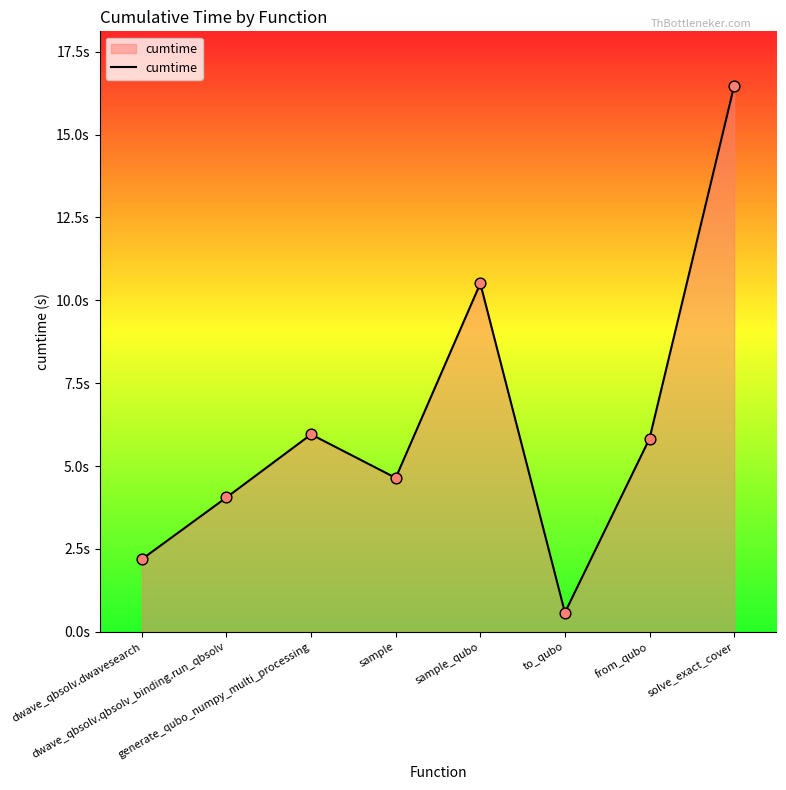

What is the change in value from generate_qubo_numpy_multi_processing to solve_exact_cover?

+10.5